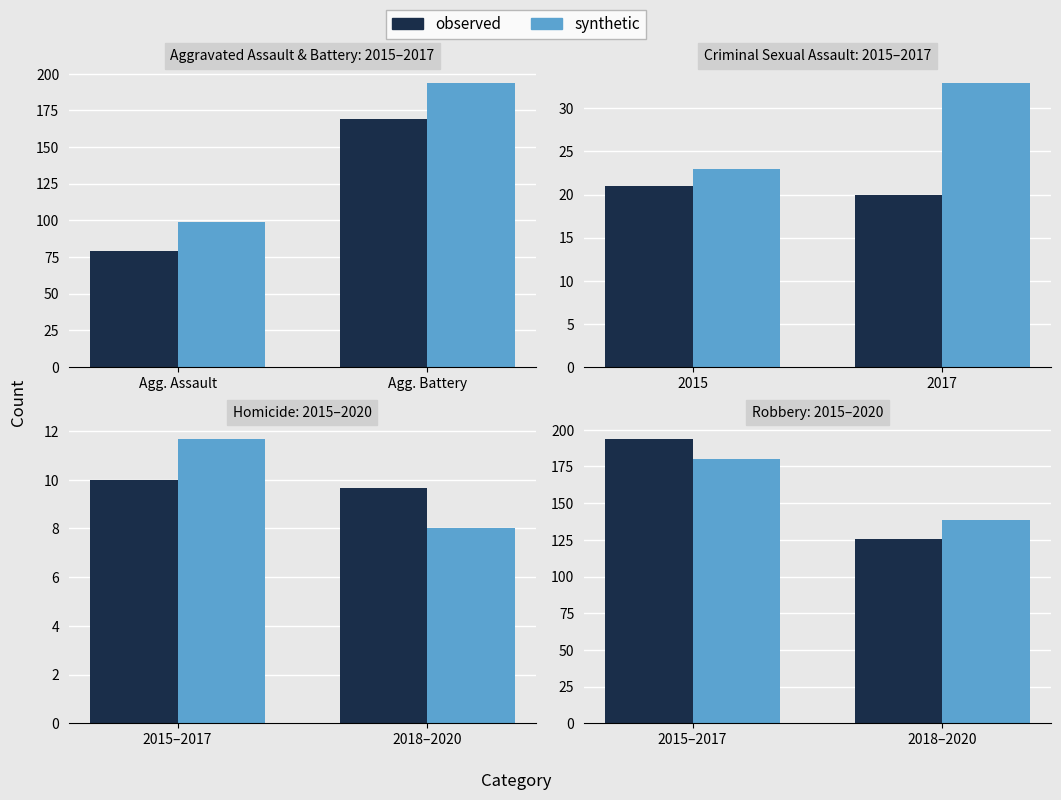

At how many categories does at least one series exceed 126?

2